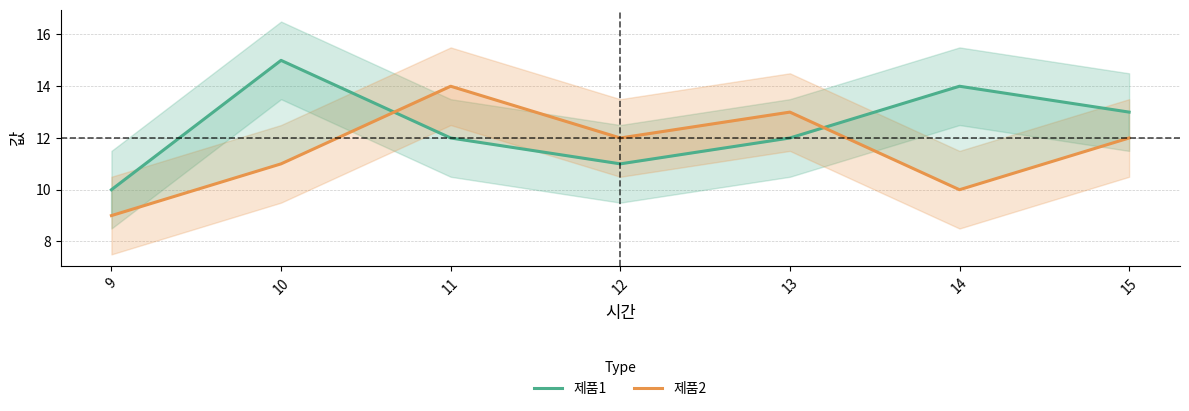

The 제품1 series shows 17 at 11. True or false?

False